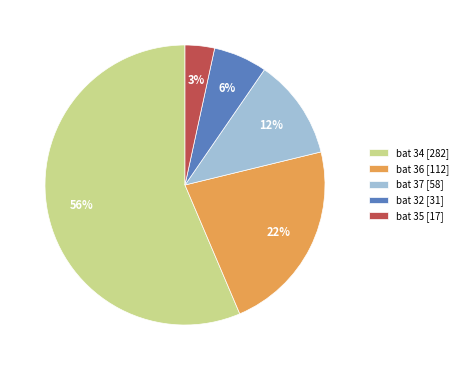

Between bat 35 [17] and bat 34 [282], which is larger?

bat 34 [282]